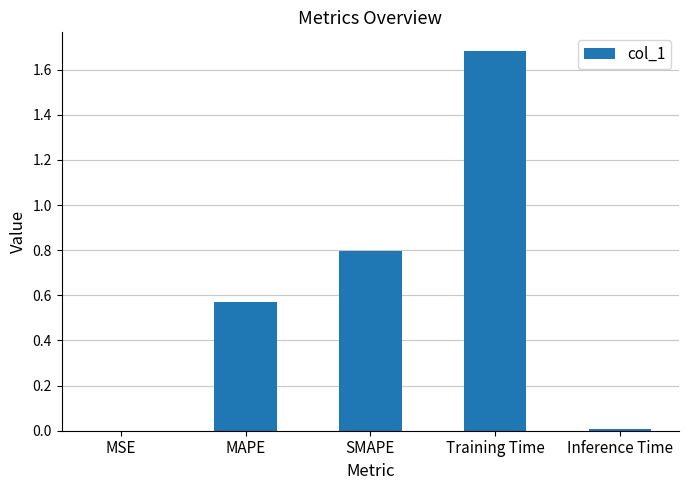

Between Training Time and MSE, which is larger?

Training Time